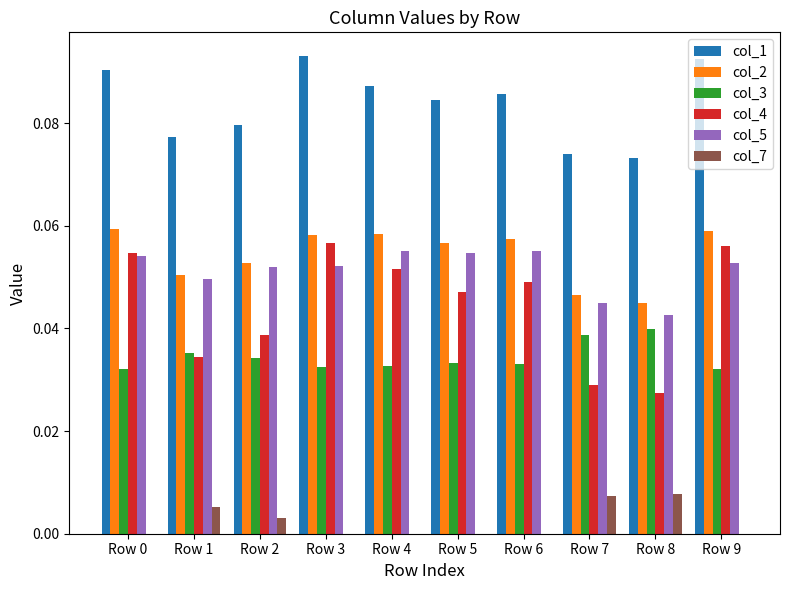

Where is col_4 nearest to the value 0?

Row 8